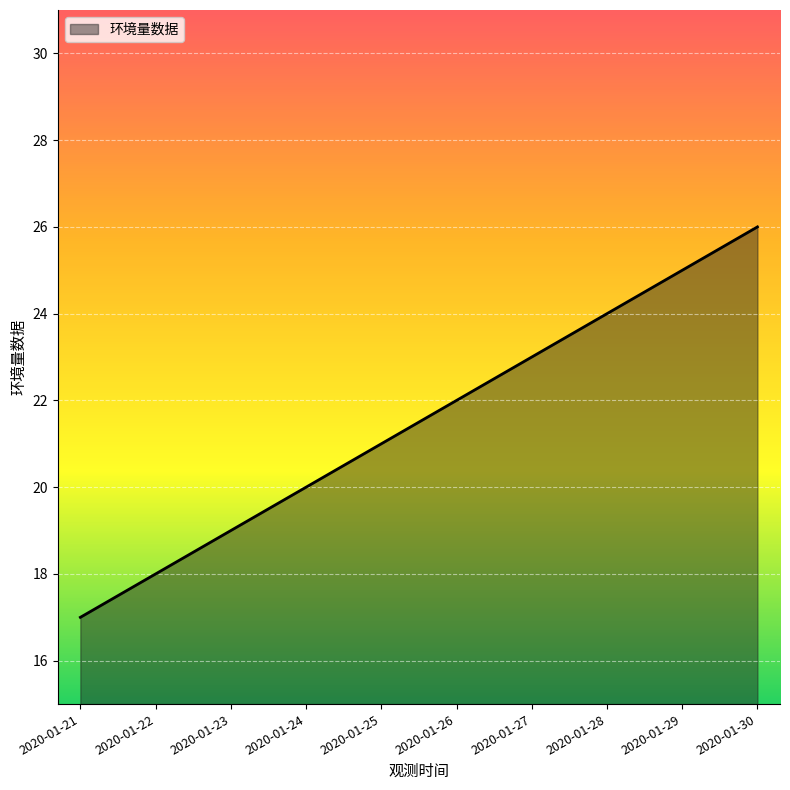

Reading right to left, what are all the values shown in this chart?

26	25	24	23	22	21	20	19	18	17